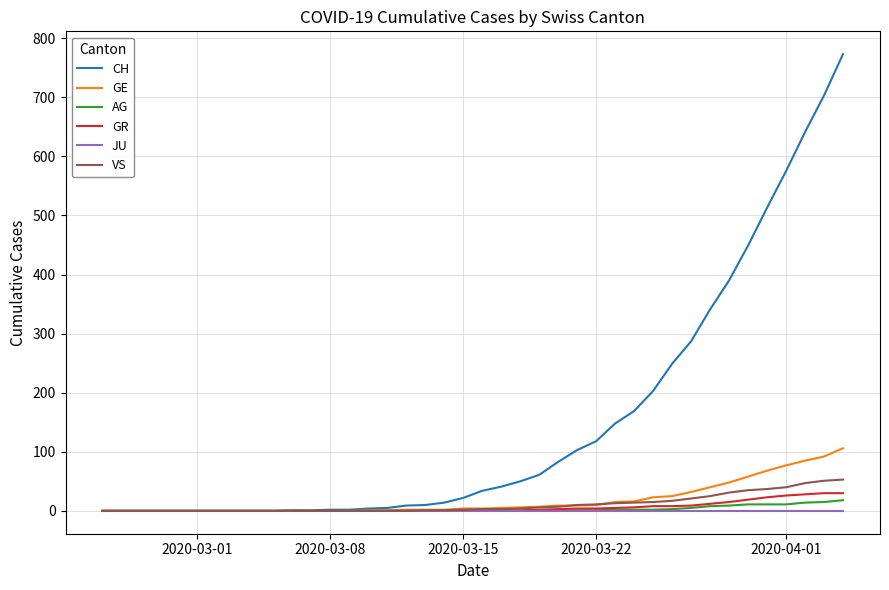

Which series has the largest total across all categories?

CH